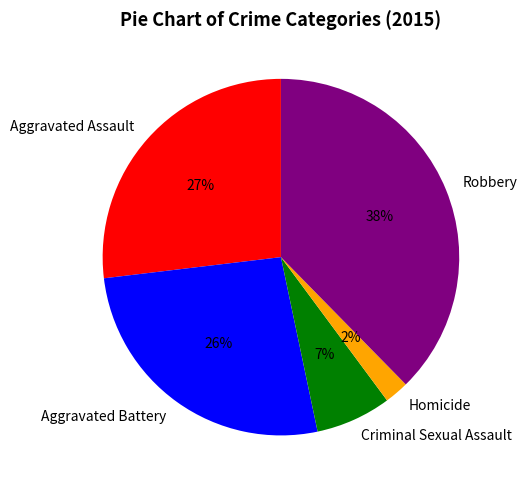

Count the number of slices in the pie.

5